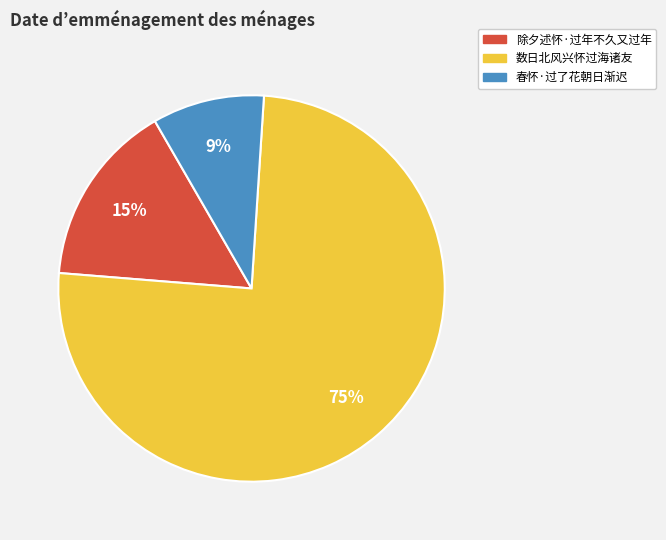

What is the largest slice in the pie chart?

数日北风兴怀过海诸友